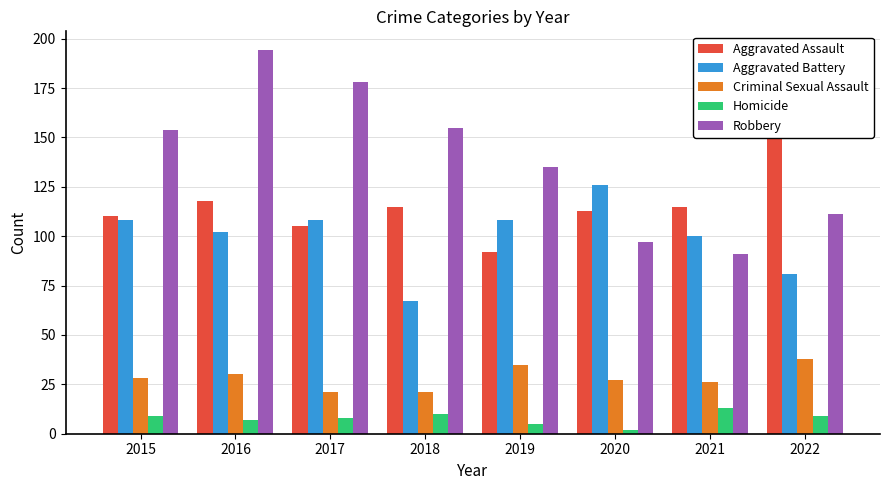

What are all the series names shown in the legend?

Aggravated Assault, Aggravated Battery, Criminal Sexual Assault, Homicide, Robbery